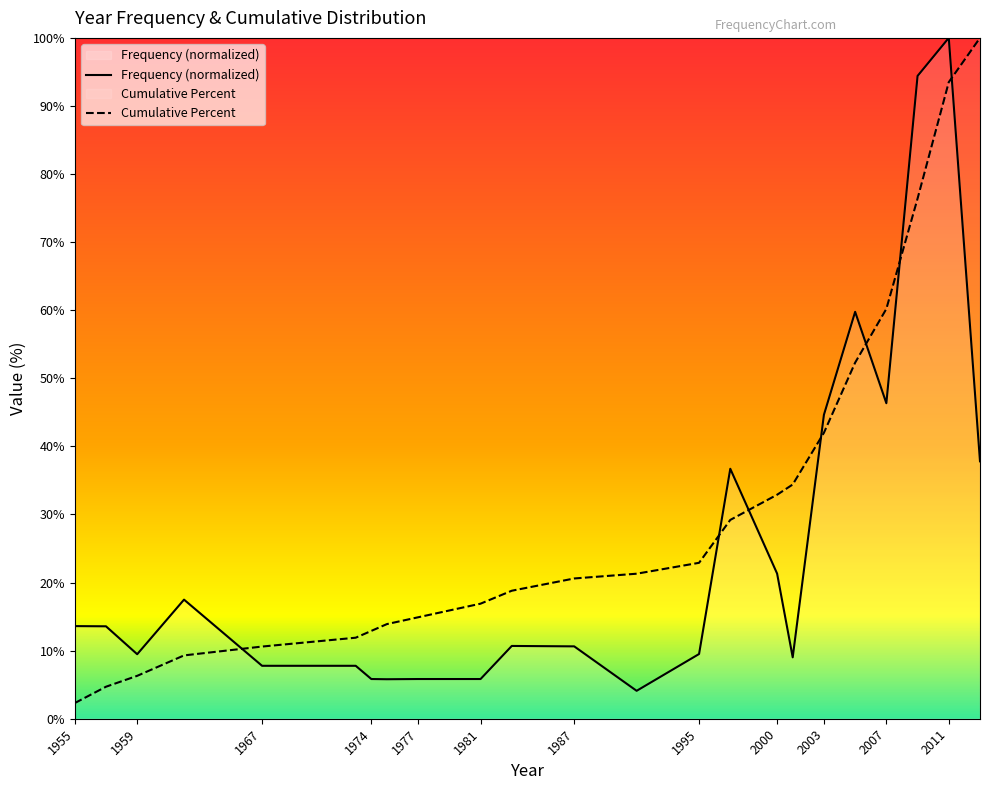

Rank the series by their average value, from highest to lowest.

Cumulative Percent, Frequency (normalized)